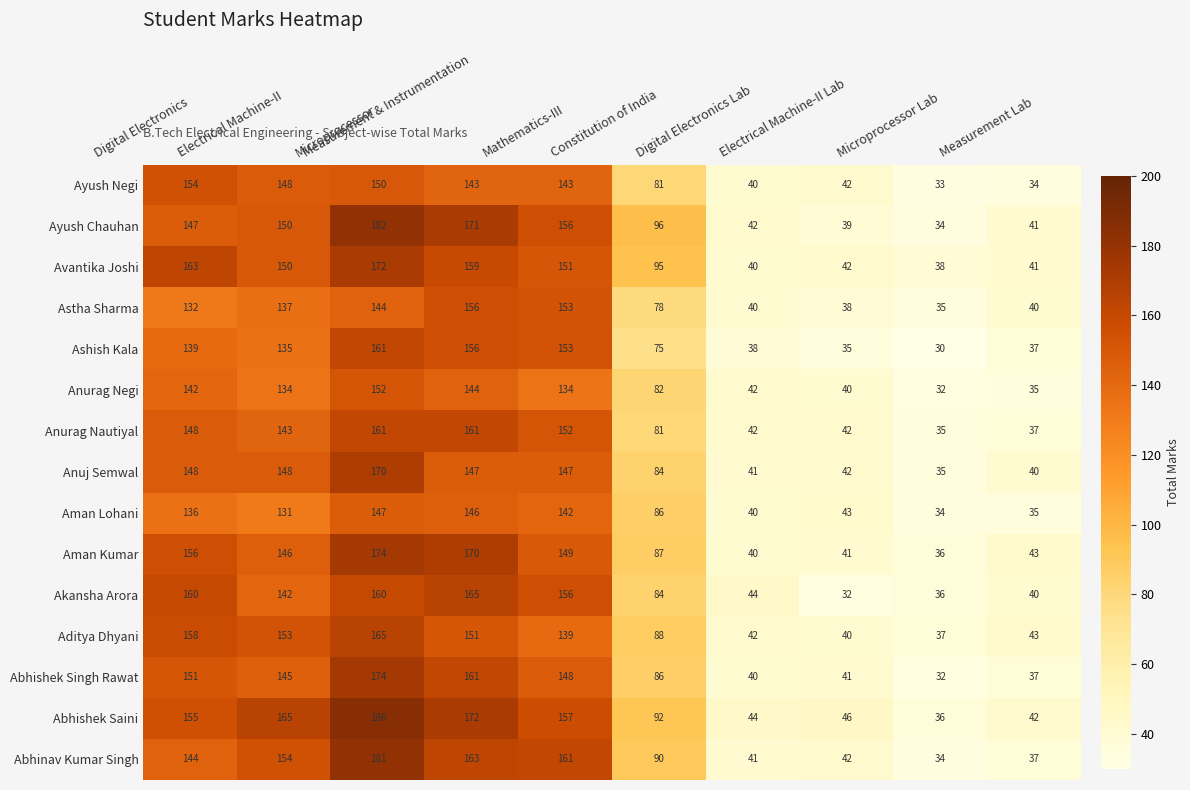

How many distinct data groups are displayed?

15